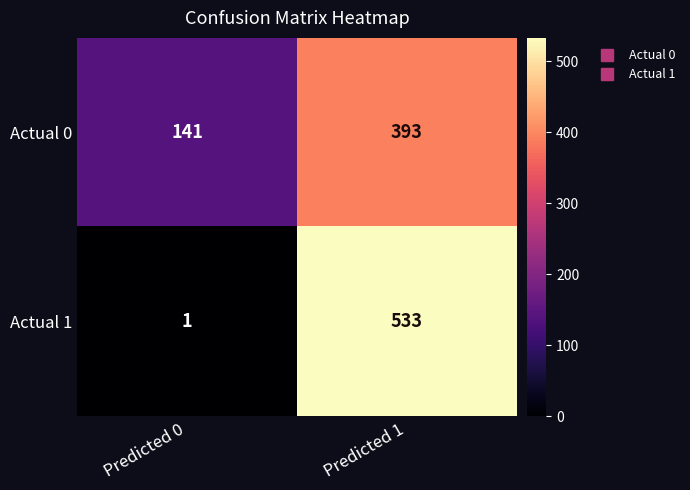

Read the Actual 0 value at Predicted 1, to the nearest 10.

390